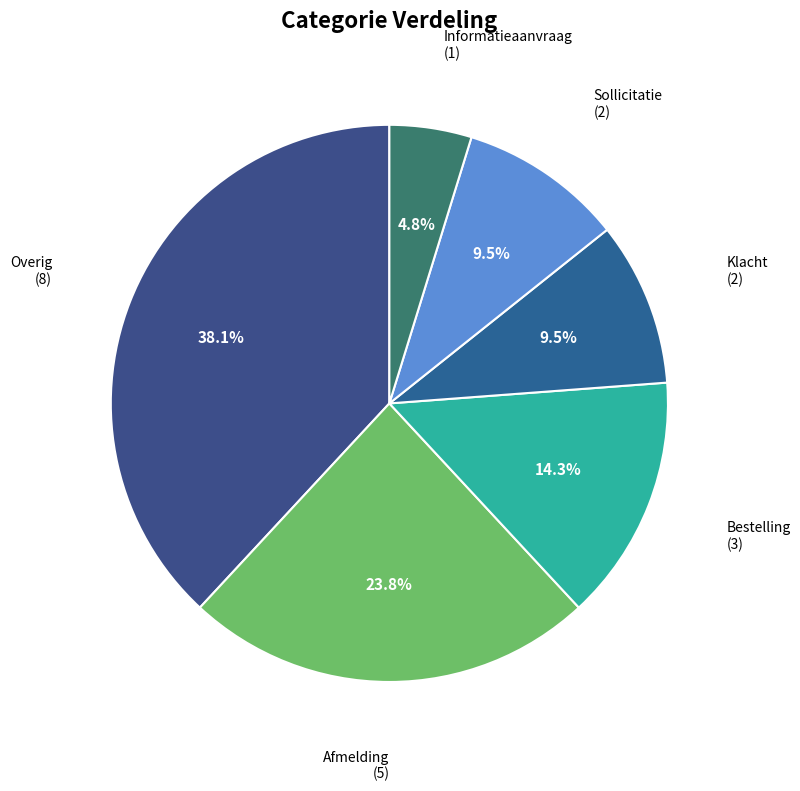

Count the number of slices in the pie.

6